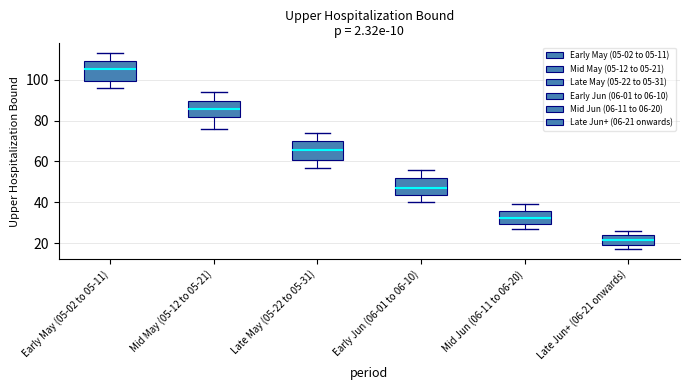

Reading left to right, read every box against the y-axis: the position of its median line, the range the box covers, and the ends of its whiskers. The values are not printed on the chart, so give them approximately, as read against the axis.

Early May (05-02 to 05-11): median 106, box 100 to 110, whiskers 96 to 114
Mid May (05-12 to 05-21): median 86, box 82 to 90, whiskers 76 to 94
Late May (05-22 to 05-31): median 66, box 60 to 70, whiskers 58 to 74
Early Jun (06-01 to 06-10): median 48, box 44 to 52, whiskers 40 to 56
Mid Jun (06-11 to 06-20): median 32, box 30 to 36, whiskers 28 to 40
Late Jun+ (06-21 onwards): median 22, box 20 to 24, whiskers 18 to 26